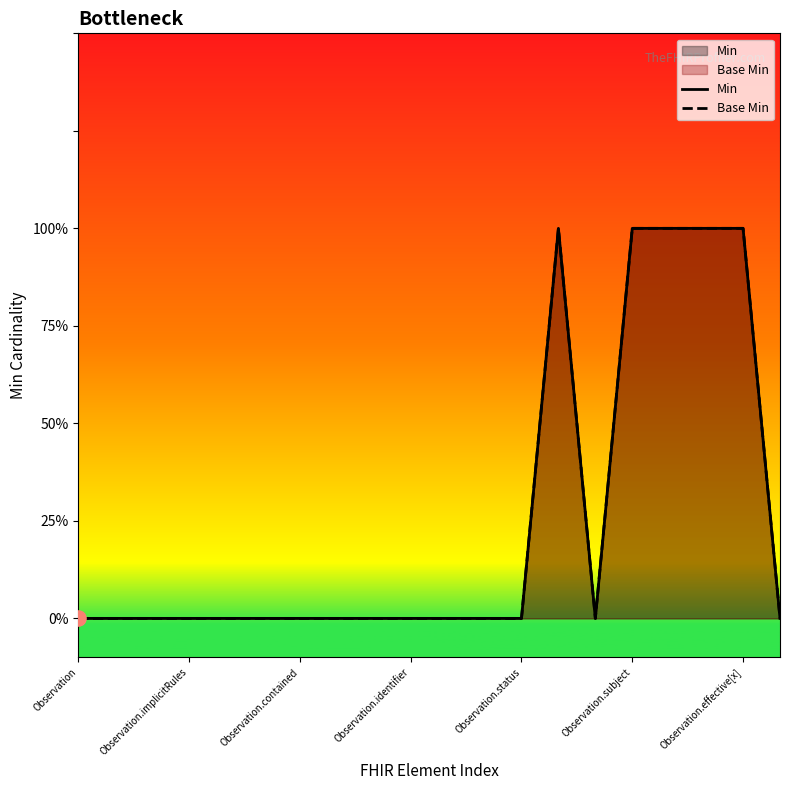

At which category is the sum across all series the highest?

13